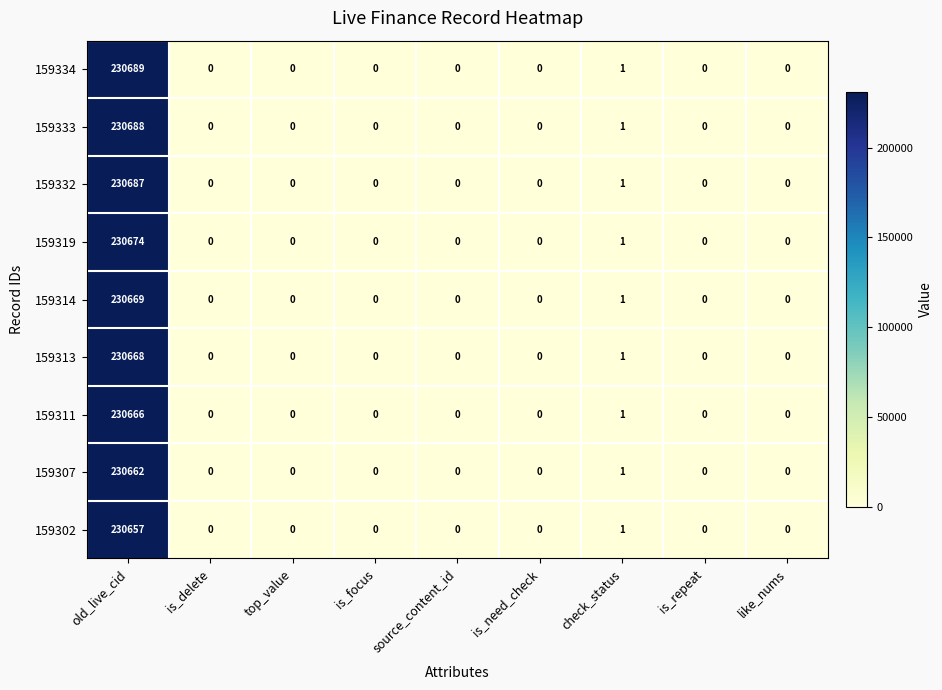

Which category has the highest value across all series?

old_live_cid